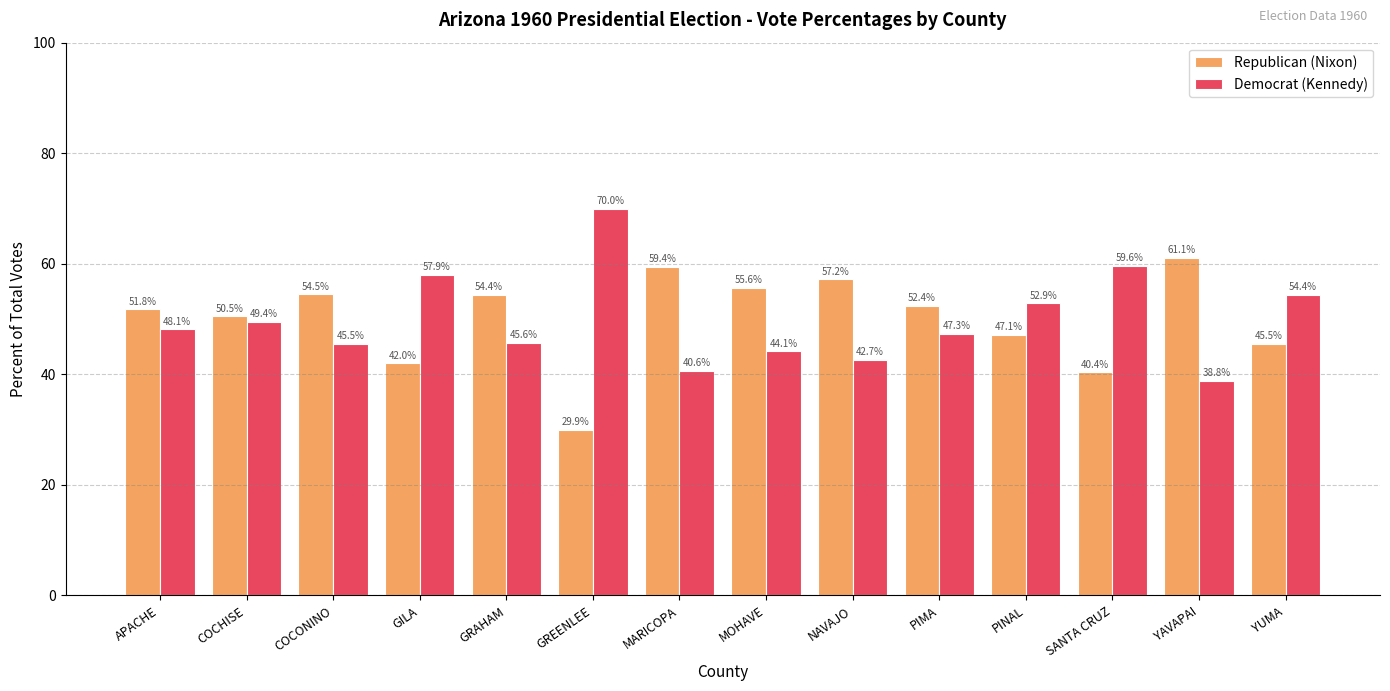

Rank the series by their maximum value, from highest to lowest.

Democrat (Kennedy), Republican (Nixon)